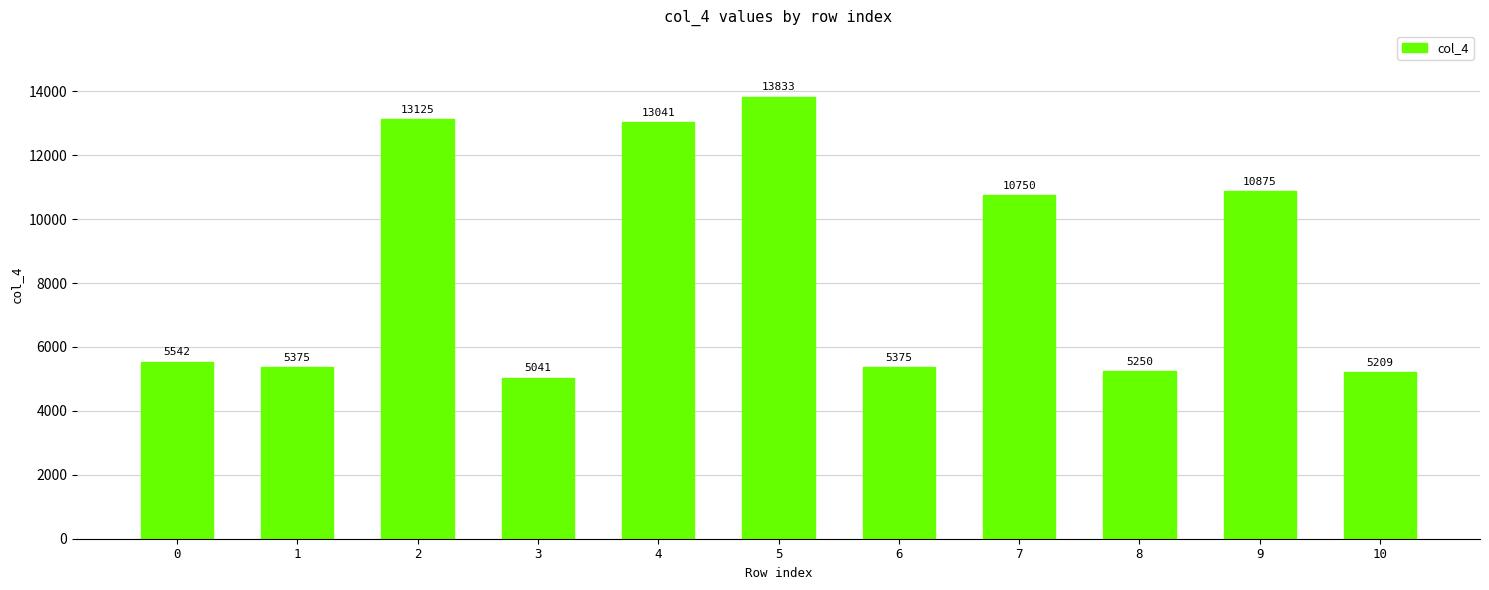

Reading left to right, transcribe all the data shown in this chart.

0=5542	1=5375	2=13125	3=5041	4=13041	5=13833	6=5375	7=10750	8=5250	9=10875	10=5209